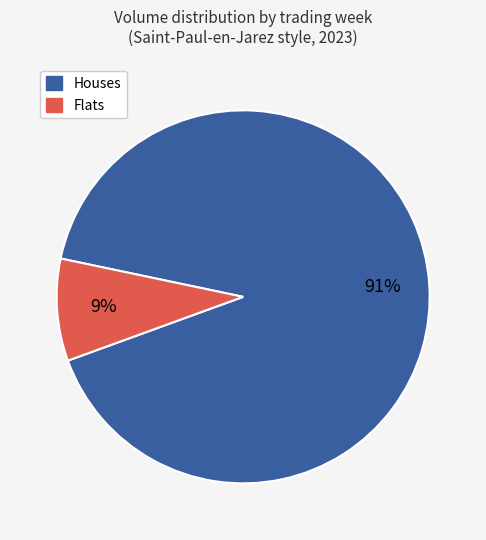

To the nearest percent, what is the difference between the largest and smallest slice percentages?

82%